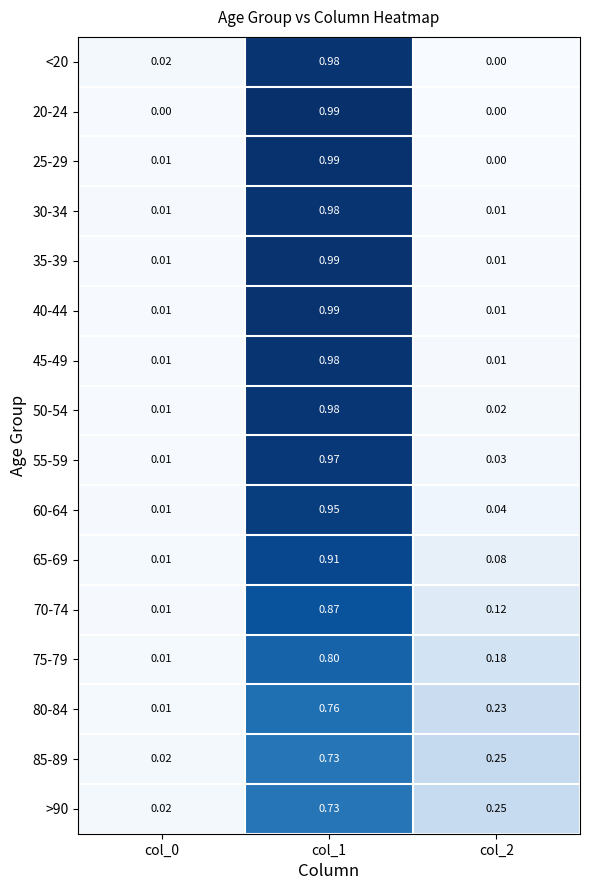

Count the number of data series in this chart.

16